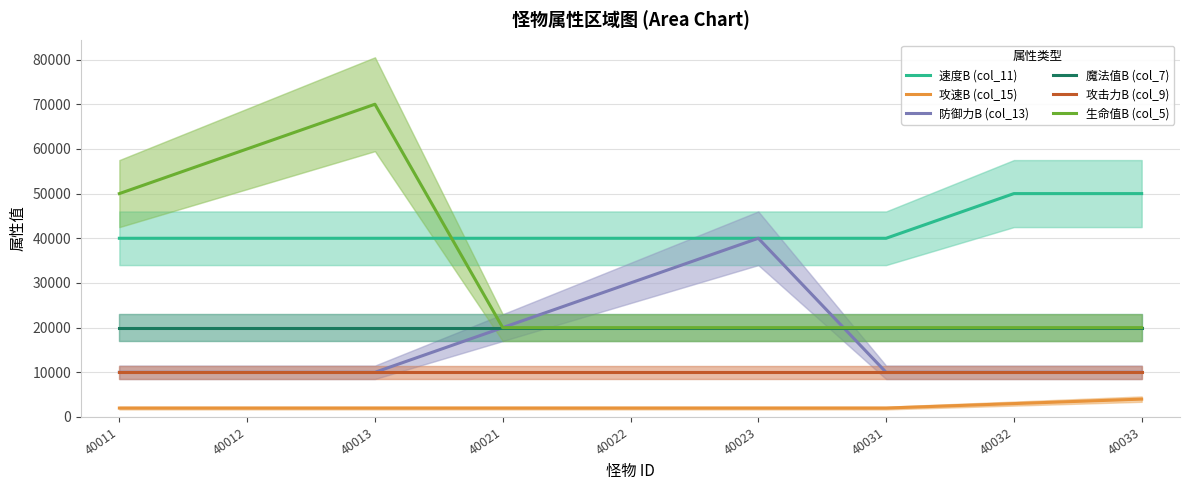

What are all the series names shown in the legend?

速度B (col_11), 攻速B (col_15), 防御力B (col_13), 魔法值B (col_7), 攻击力B (col_9), 生命值B (col_5)